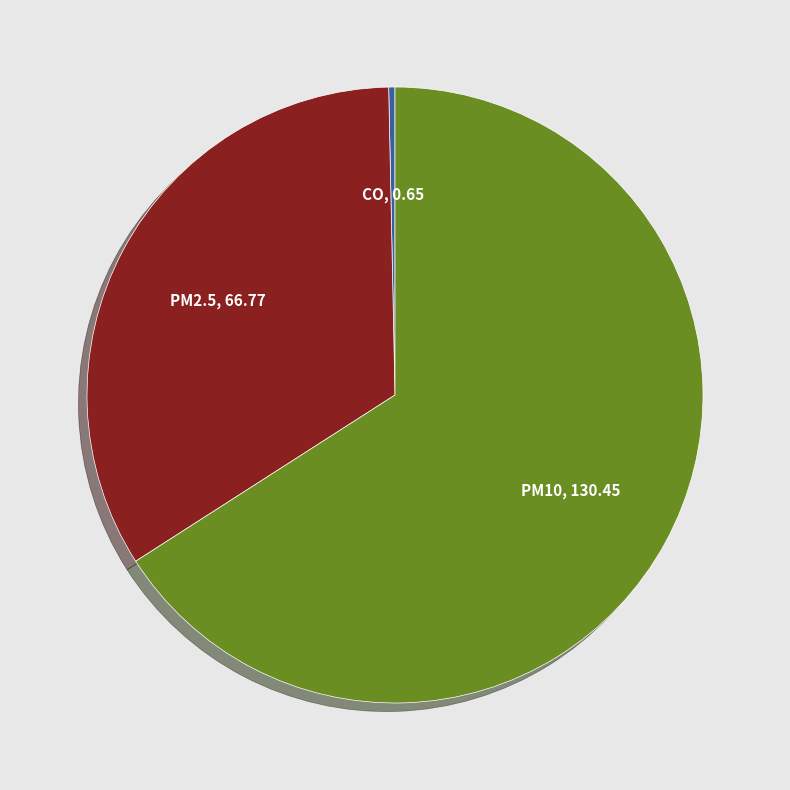

Does any single category account for the majority?

Yes